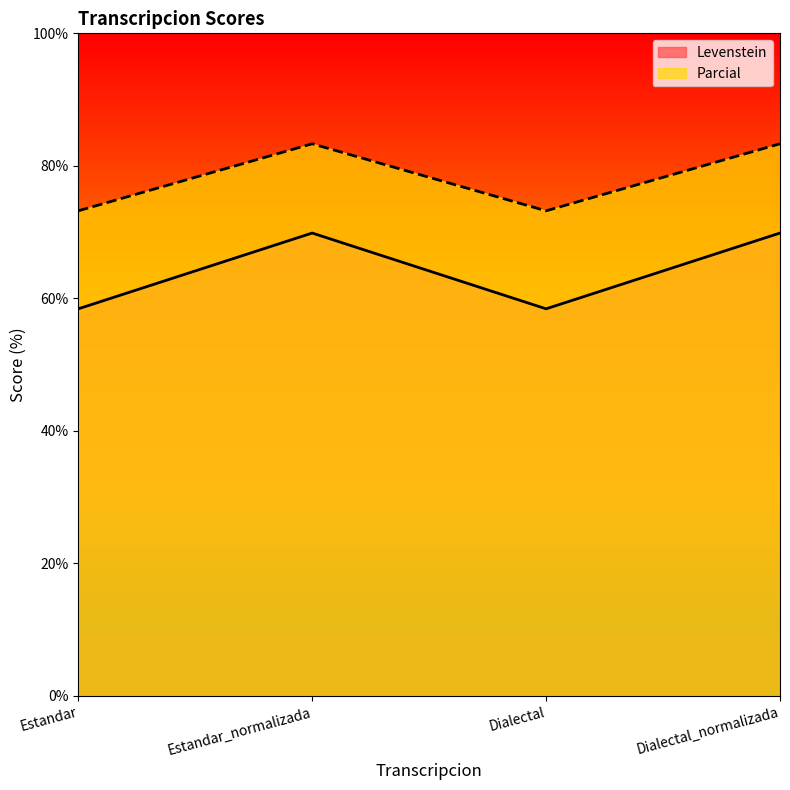

The Levenstein series shows 100.0 at Dialectal_normalizada. True or false?

False